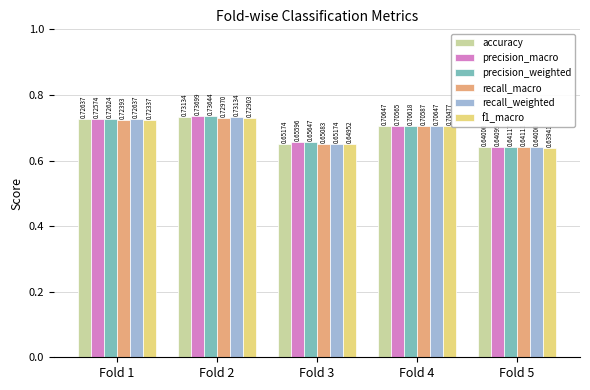

Is the value of f1_macro at Fold 2 greater than the value of precision_weighted at Fold 1?

Yes